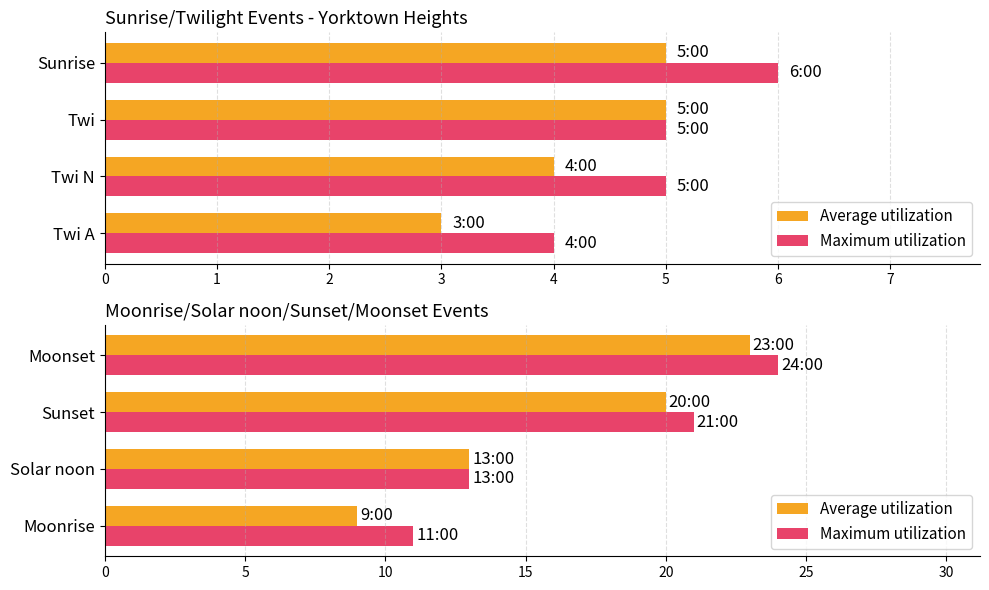

Count the Average utilization values in the range 13 to 23.

3